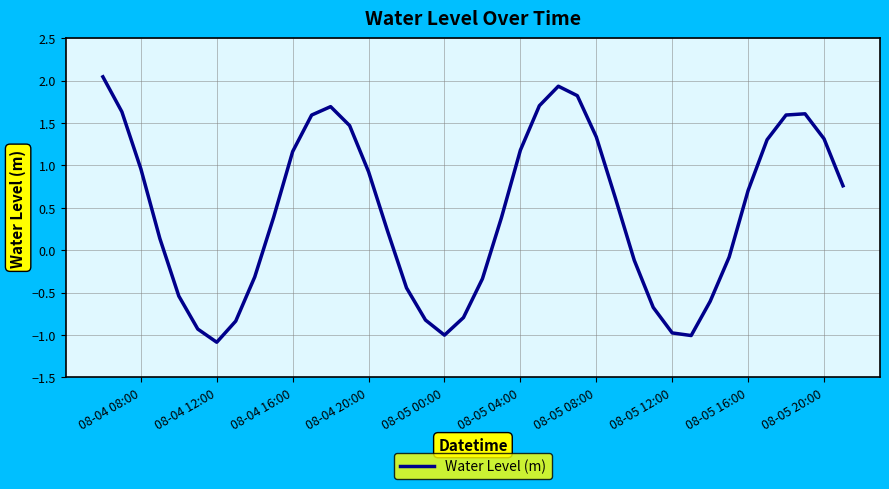

What is the minimum value shown in the chart?

-1.1